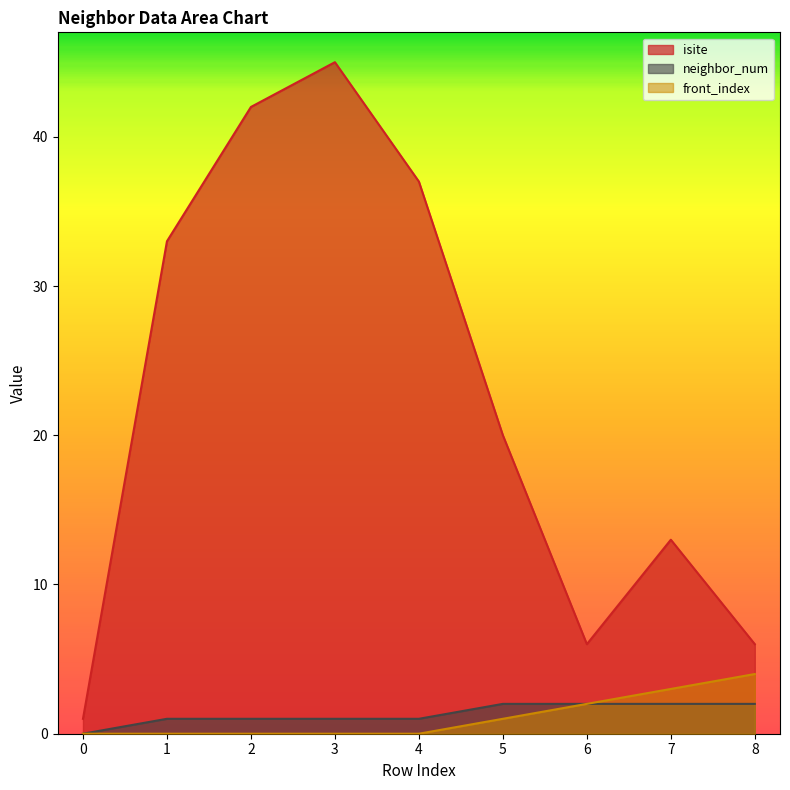

Which series has the largest total across all categories?

isite